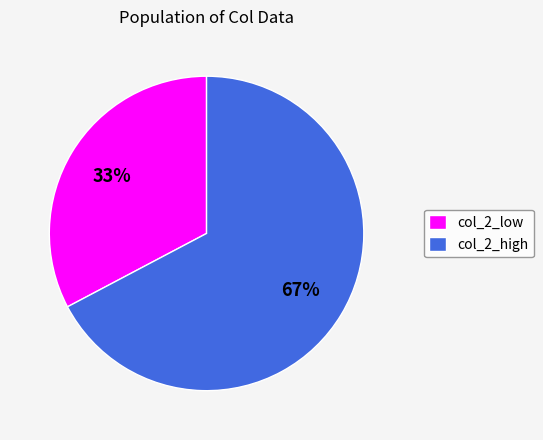

To the nearest percent, what portion does col_2_high represent?

67%